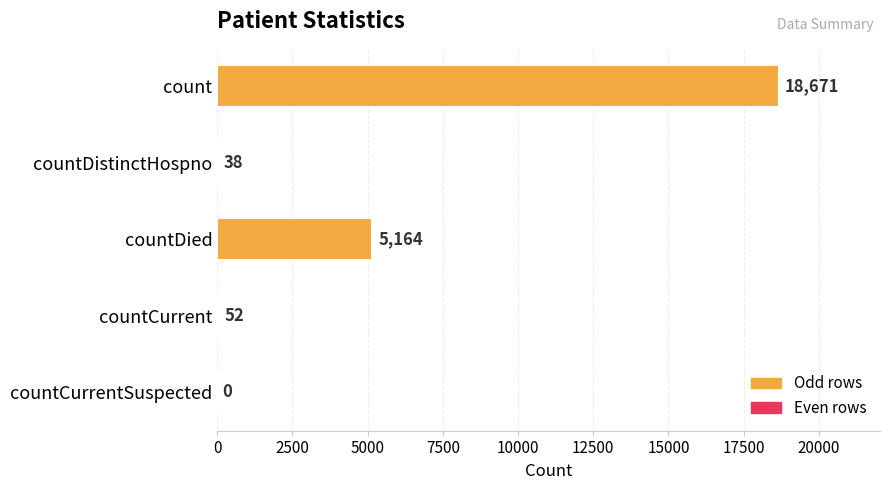

What value does the data have at countDistinctHospno?

38